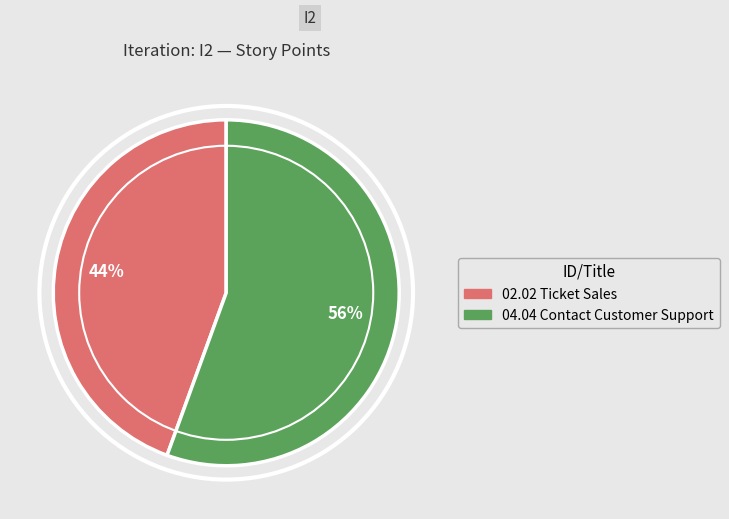

What percentage is the 04.04 Contact Customer Support slice, to the nearest percent?

56%